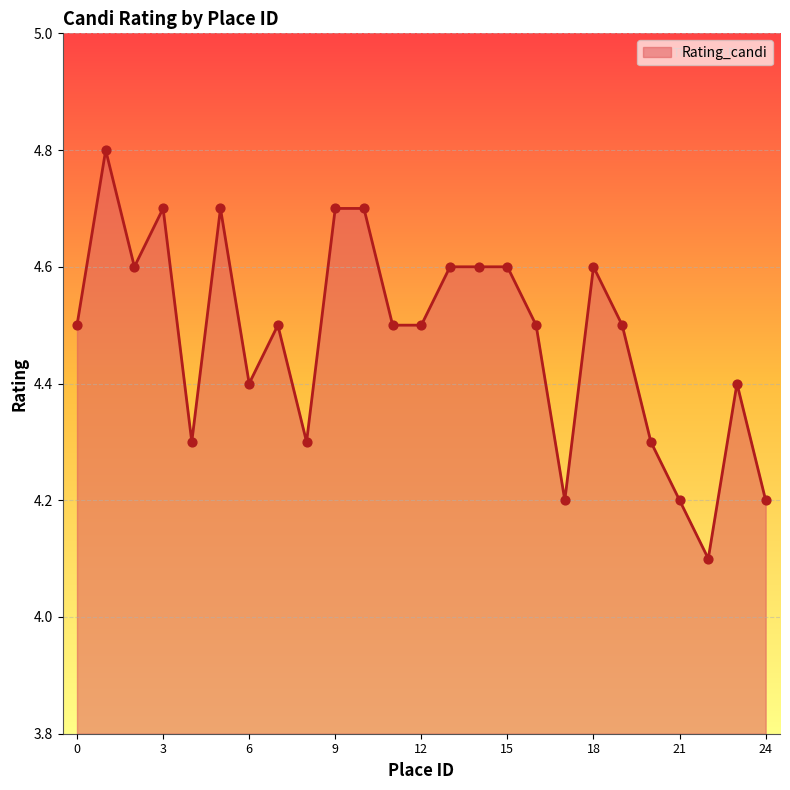

What is the difference between the maximum and minimum values?

0.7